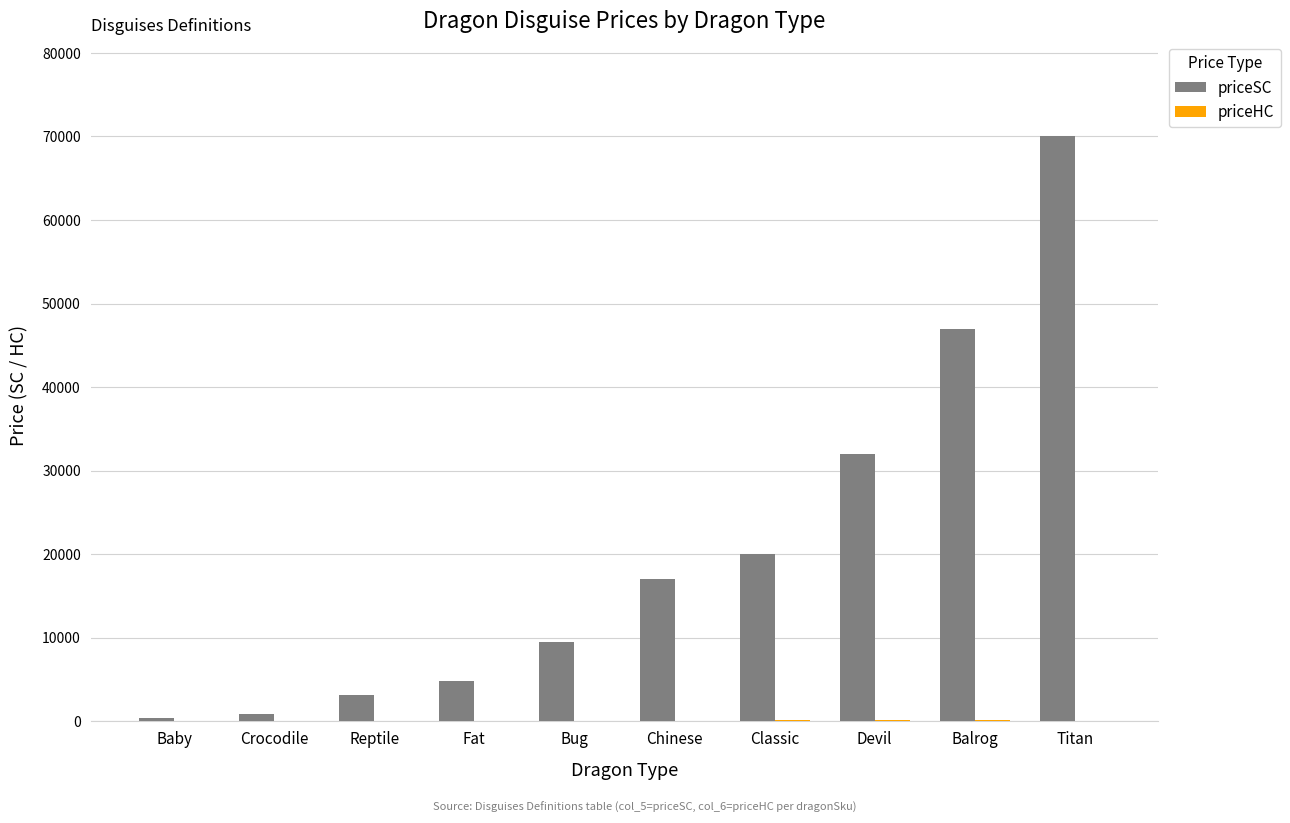

How many categories are shown in the chart?

10